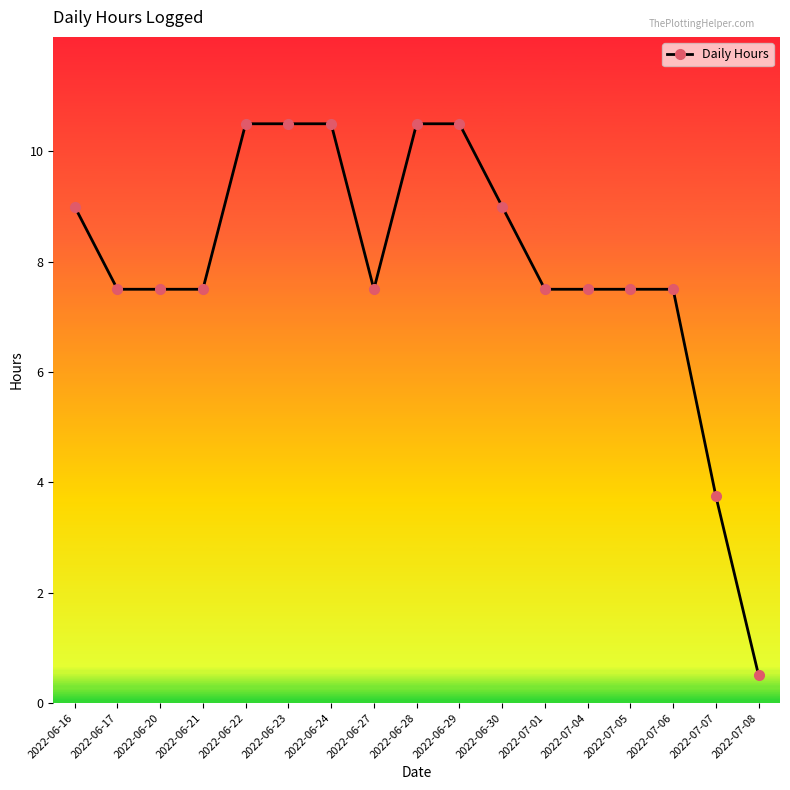

Reading left to right, transcribe all the data shown in this chart.

2022-06-16=9.0	2022-06-17=7.5	2022-06-20=7.5	2022-06-21=7.5	2022-06-22=10.5	2022-06-23=10.5	2022-06-24=10.5	2022-06-27=7.5	2022-06-28=10.5	2022-06-29=10.5	2022-06-30=9.0	2022-07-01=7.5	2022-07-04=7.5	2022-07-05=7.5	2022-07-06=7.5	2022-07-07=3.8	2022-07-08=0.5